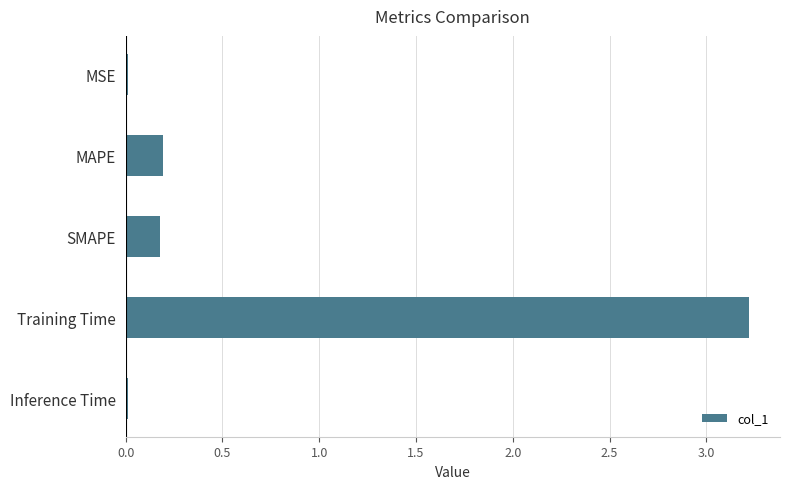

Which label corresponds to the largest value in the chart?

Training Time